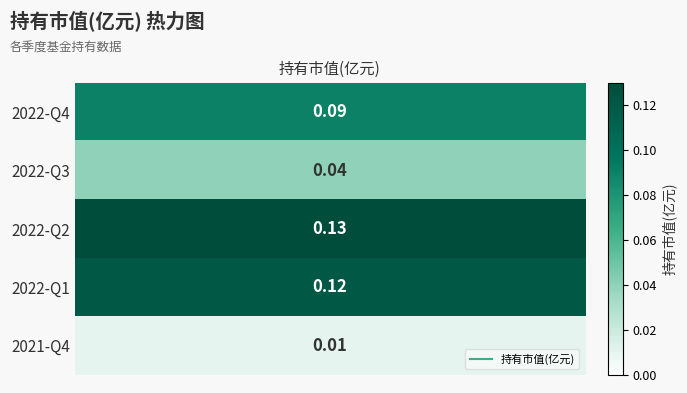

List the labels in order of value, largest first.

2022-Q2, 2022-Q1, 2022-Q4, 2022-Q3, 2021-Q4